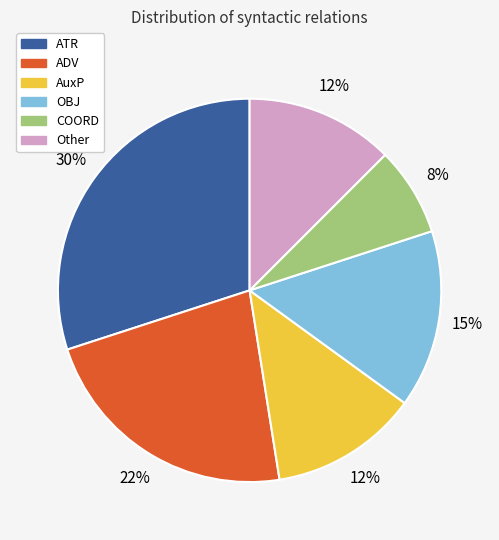

Which category has the smallest portion of the pie?

COORD